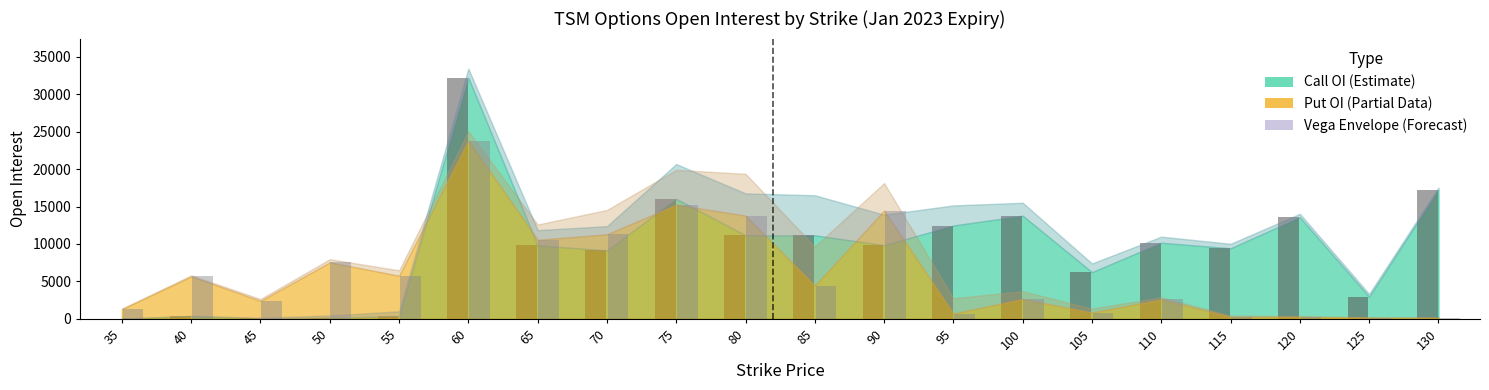

How many data points in Call open_interest are less than 9832?

10